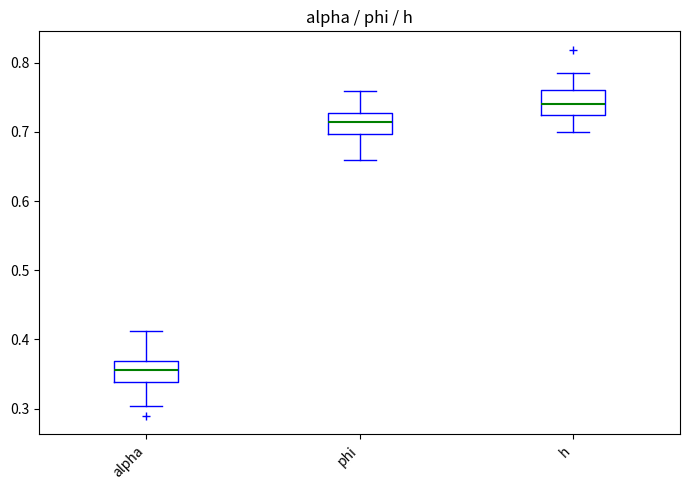

Which box has the lowest median line?

alpha